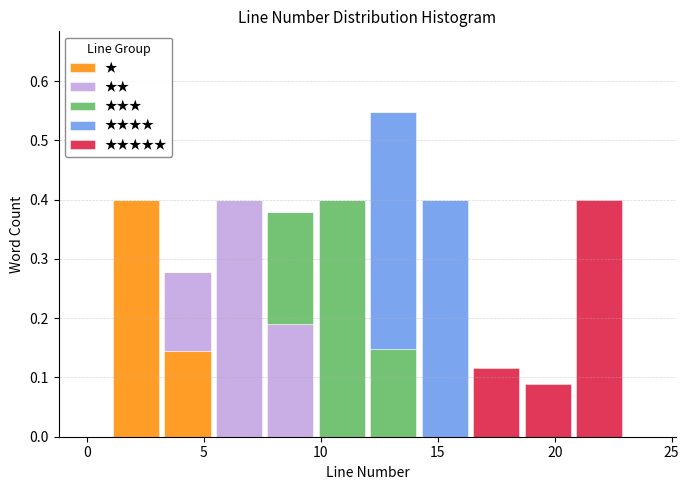

Reading left to right, transcribe this chart: for each stacked bar, give the range it covers on the x-axis and its total height. Neither the bar edges nor the heights are printed on the chart, so give them approximately, as read against the axes.

1.0 to 3.2: 0.40
3.2 to 5.4: 0.28
5.4 to 7.6: 0.40
7.6 to 9.8: 0.38
9.8 to 12.0: 0.40
12.0 to 14.2: 0.55
14.2 to 16.4: 0.40
16.4 to 18.6: 0.12
18.6 to 20.8: 0.09
20.8 to 23.0: 0.40